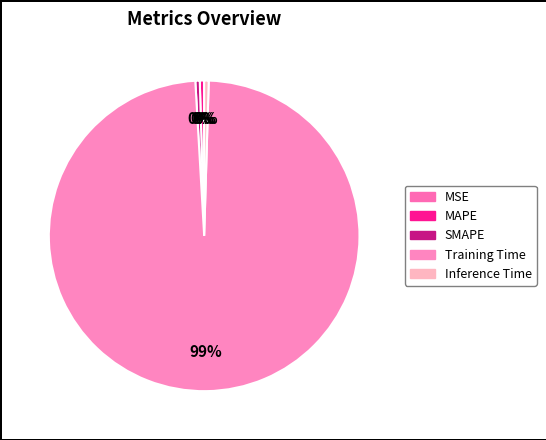

What portion of the pie excludes Training Time?

1.4%